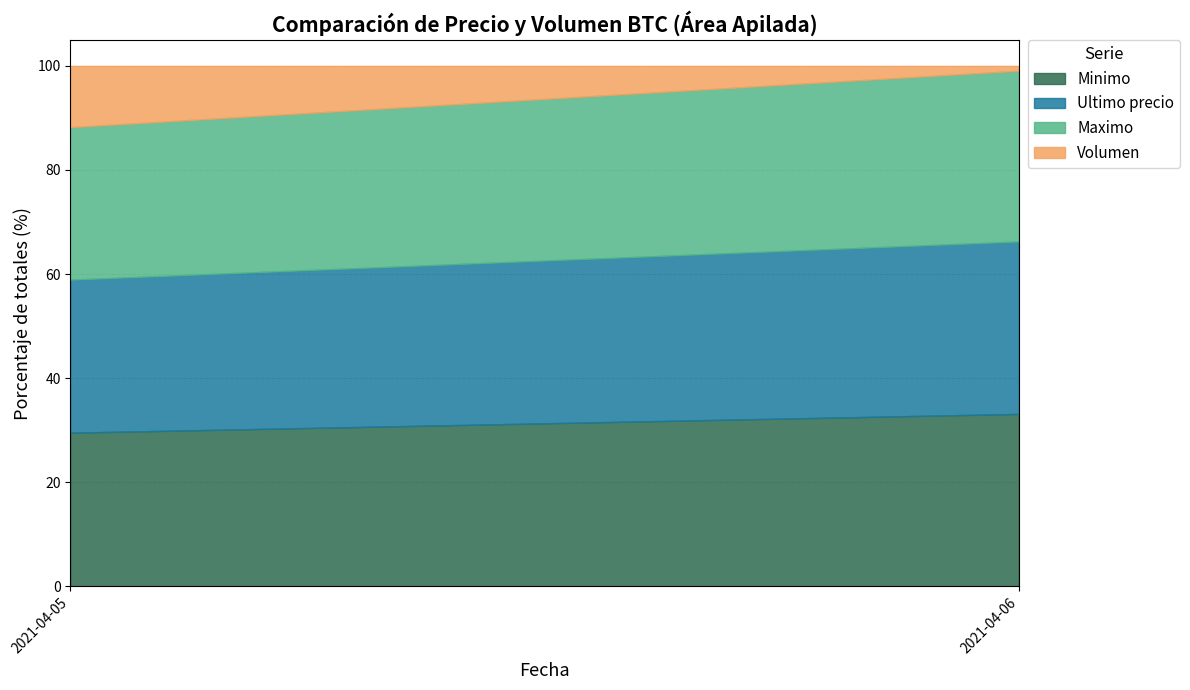

The value of Volumen at 2021-04-15 is 728.4. True or false?

False